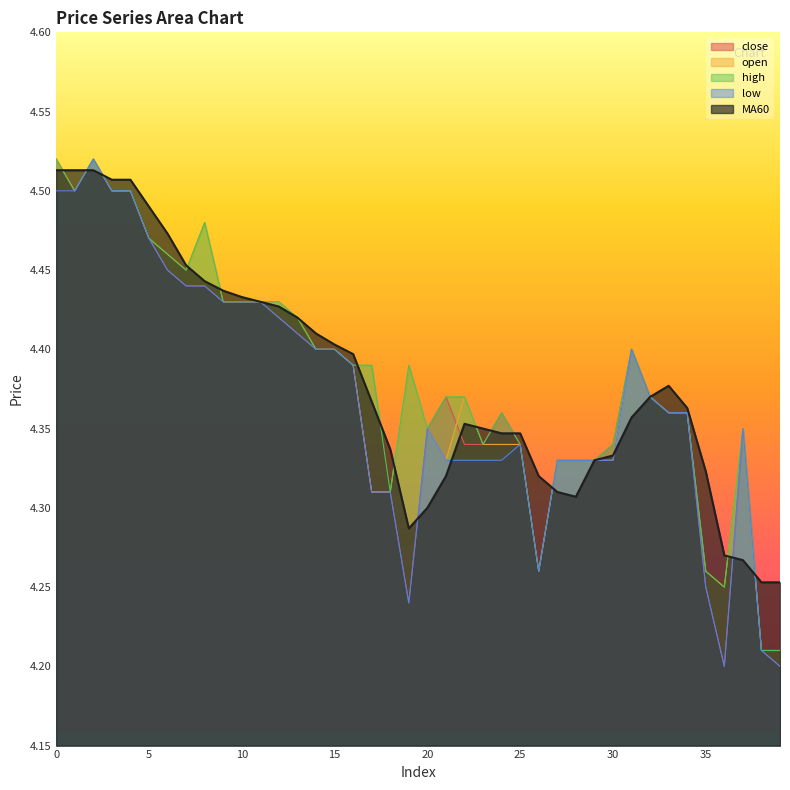

Between 29 and 38, which series saw the biggest shift?

close